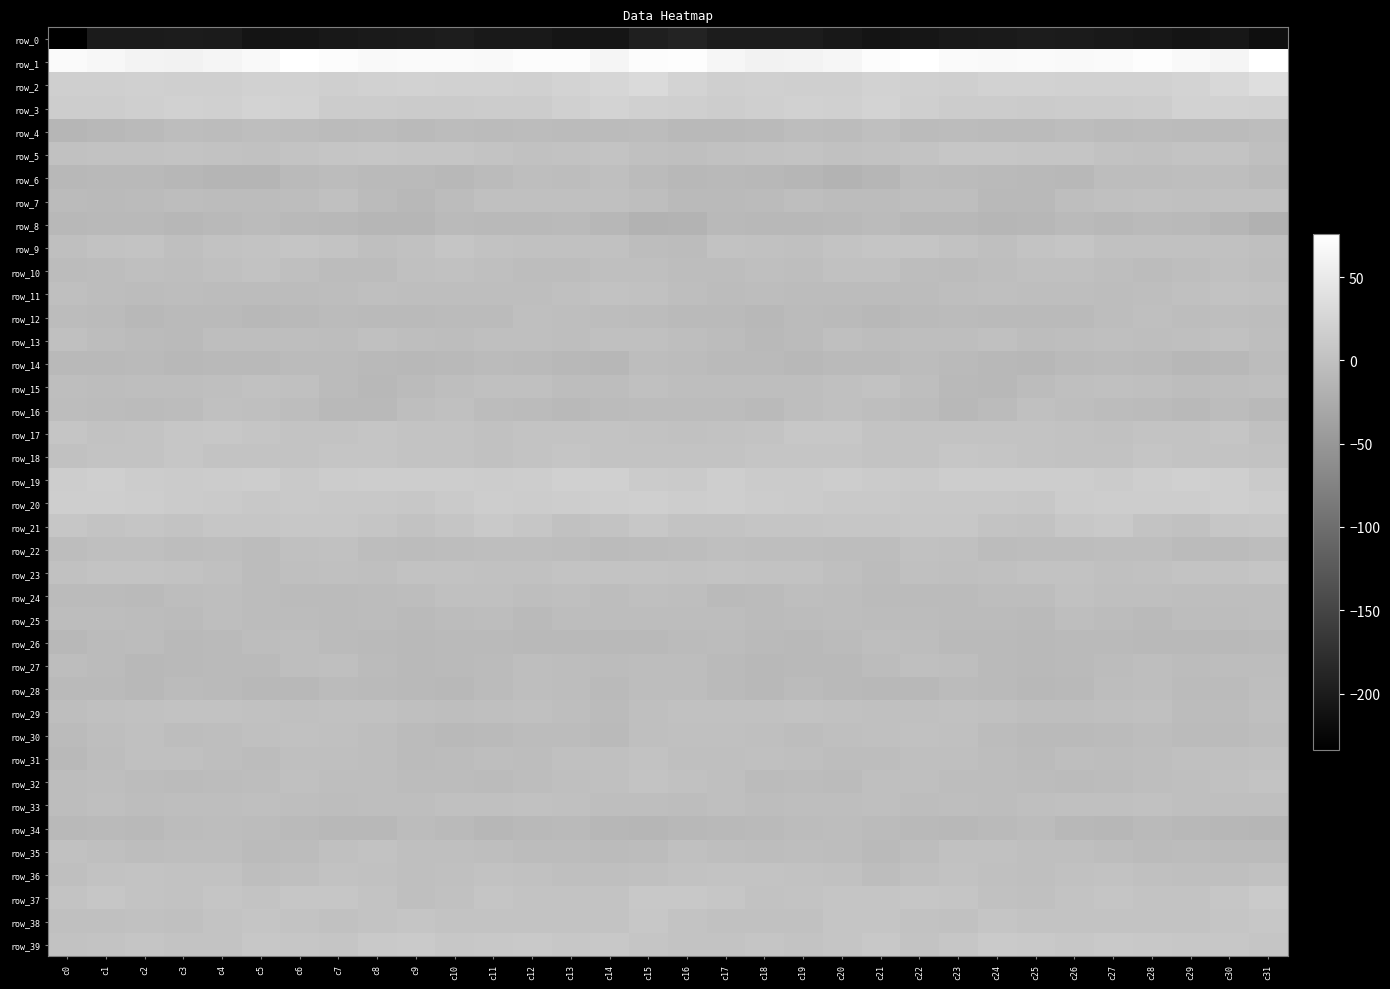

Which category has the highest value across all series?

c6